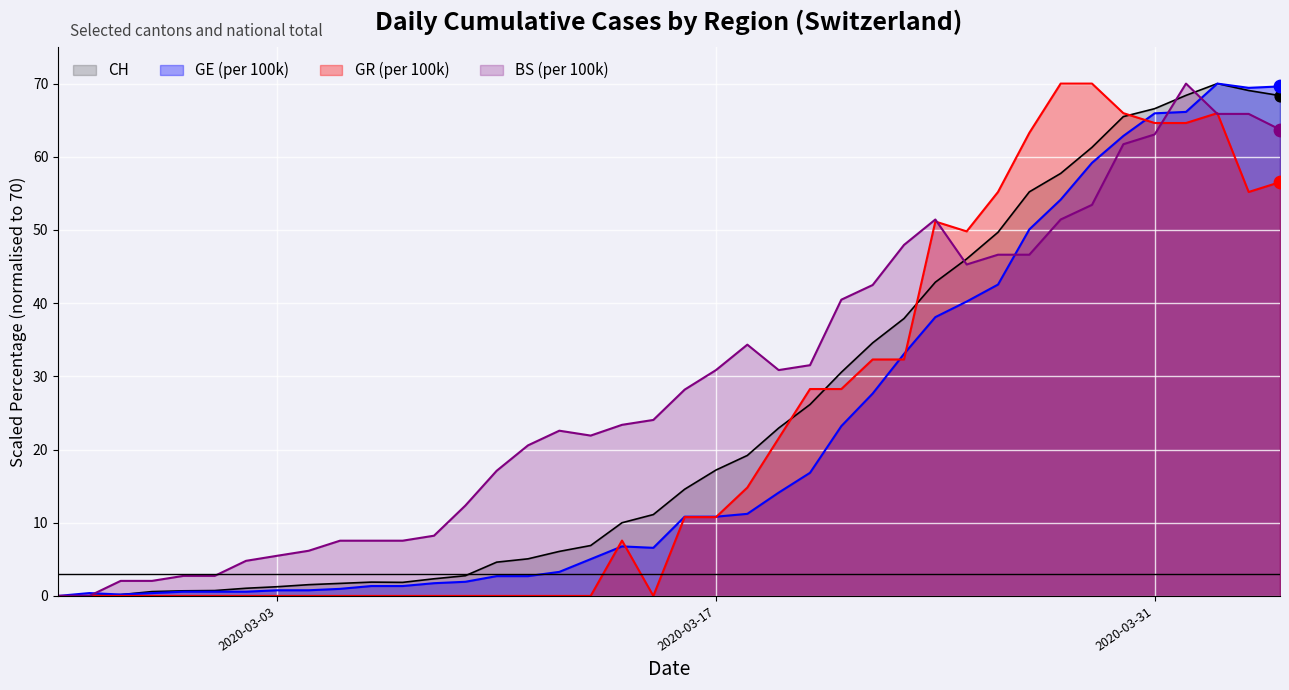

What is the total value across all series at GE_pc?

4.0